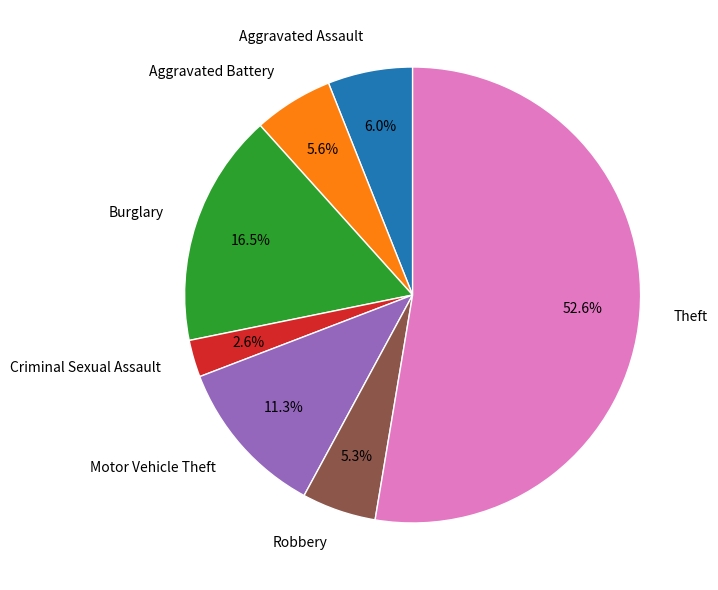

What percentage do Aggravated Battery and Theft together represent?

58.3%